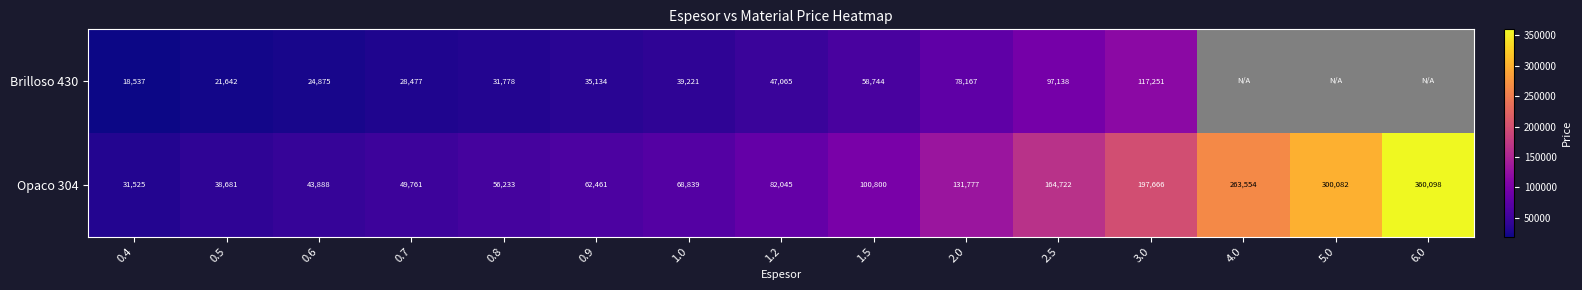

Count the number of categories in the chart.

15